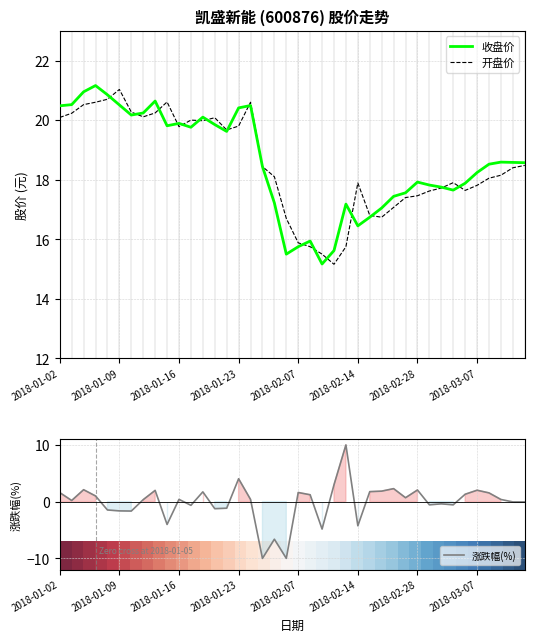

What position from the left is 2018-03-07?

8